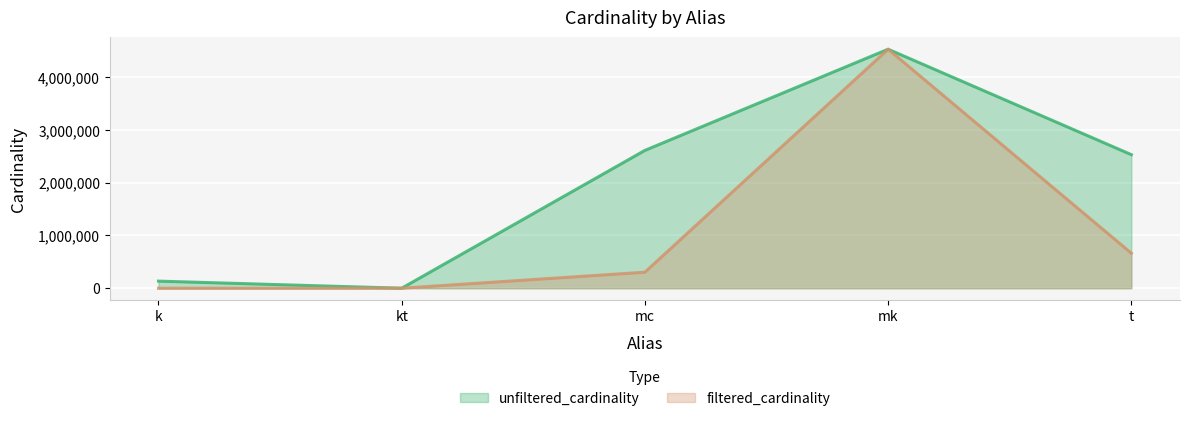

What is the average value of the filtered_cardinality series?

1097854